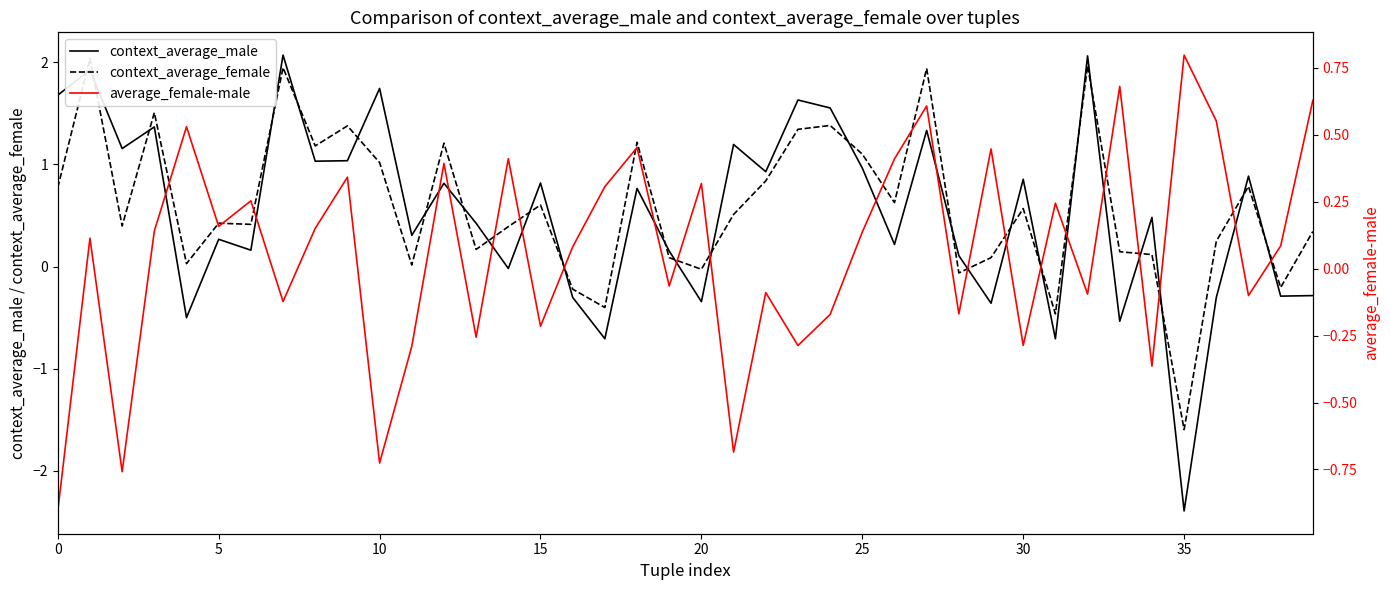

List the series in order of their peak value, highest first.

context_average_male, context_average_female, average_female-male